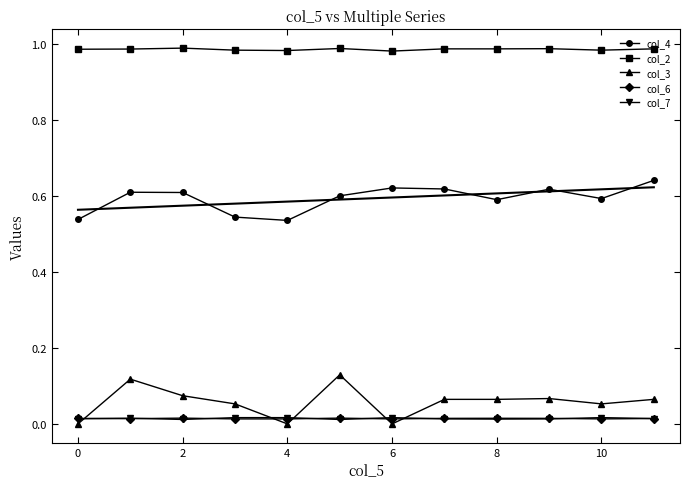

The value of col_4 at 2 is 0.6. True or false?

True